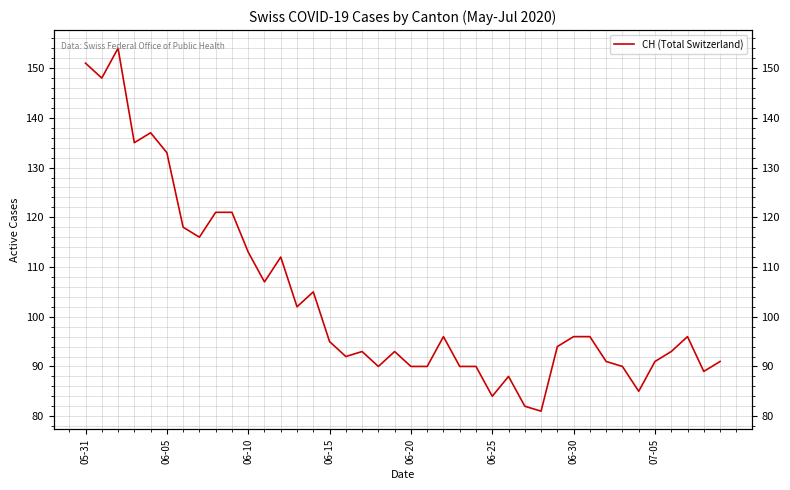

What is the label of the 13th point from the right?

27